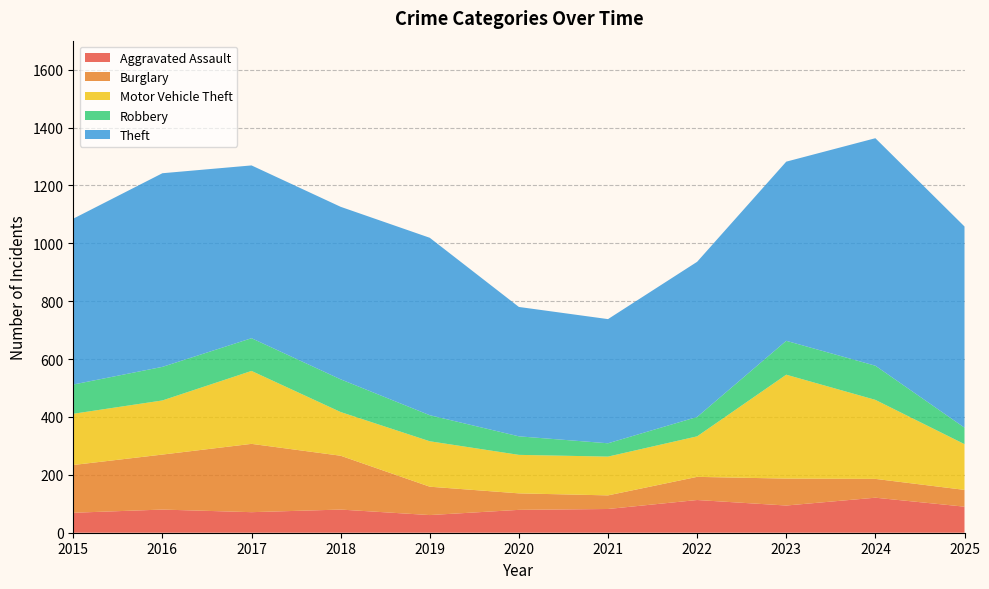

Reading left to right, extract all data points from this chart.

Aggravated Assault: 69	80	71	80	61	79	82	113	94	121	90
Burglary: 165	190	236	186	98	57	47	80	93	65	58
Motor Vehicle Theft: 177	187	252	151	157	133	134	140	359	273	158
Robbery: 101	116	113	113	90	64	46	67	117	118	57
Theft: 573	669	597	596	613	447	429	536	619	786	695